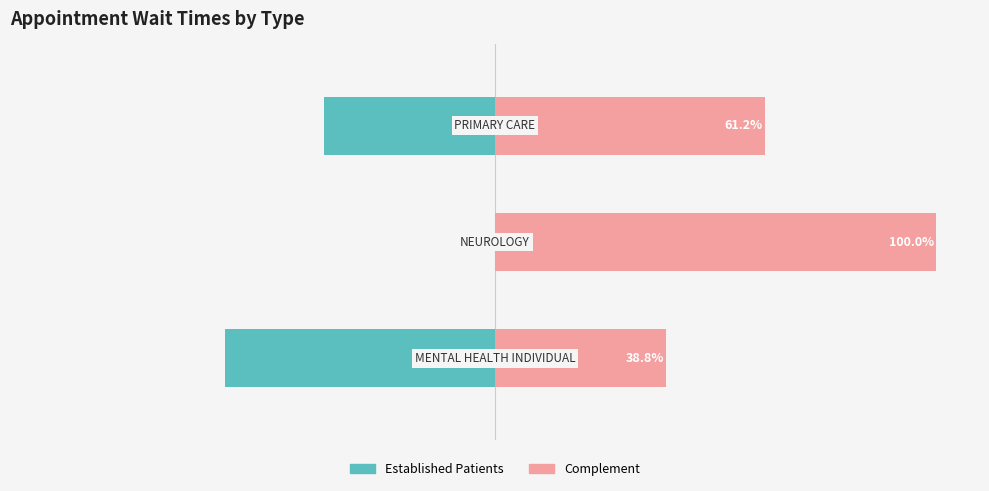

What is the smallest value displayed?

-61.2